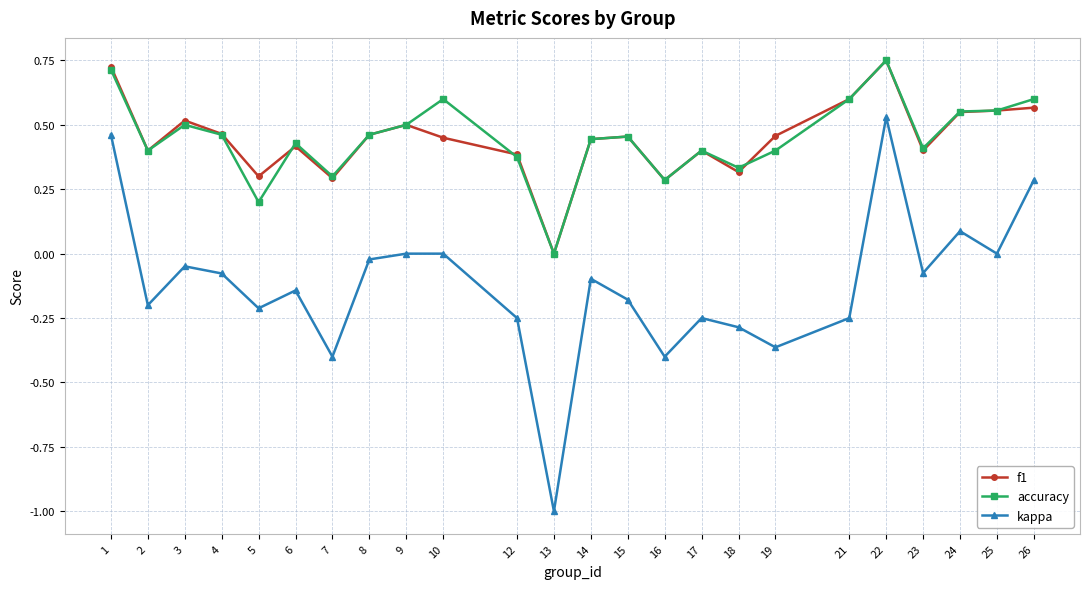

At which label does f1 reach its minimum?

13